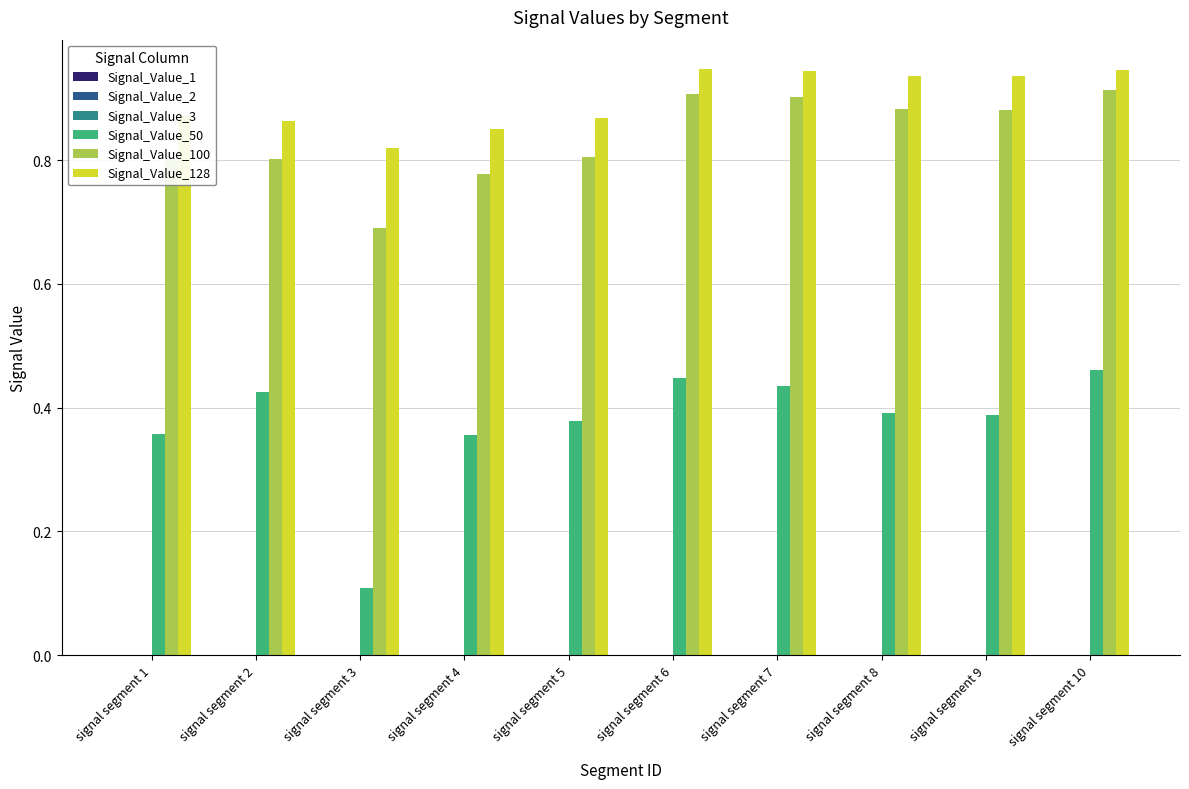

True or false: Signal_Value_50 has a value of 0.2 at signal segment 7.

False